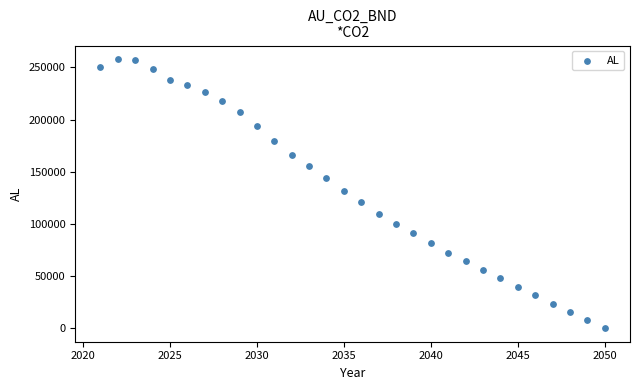

What is the range of Y values (max minus min)?

258065.2